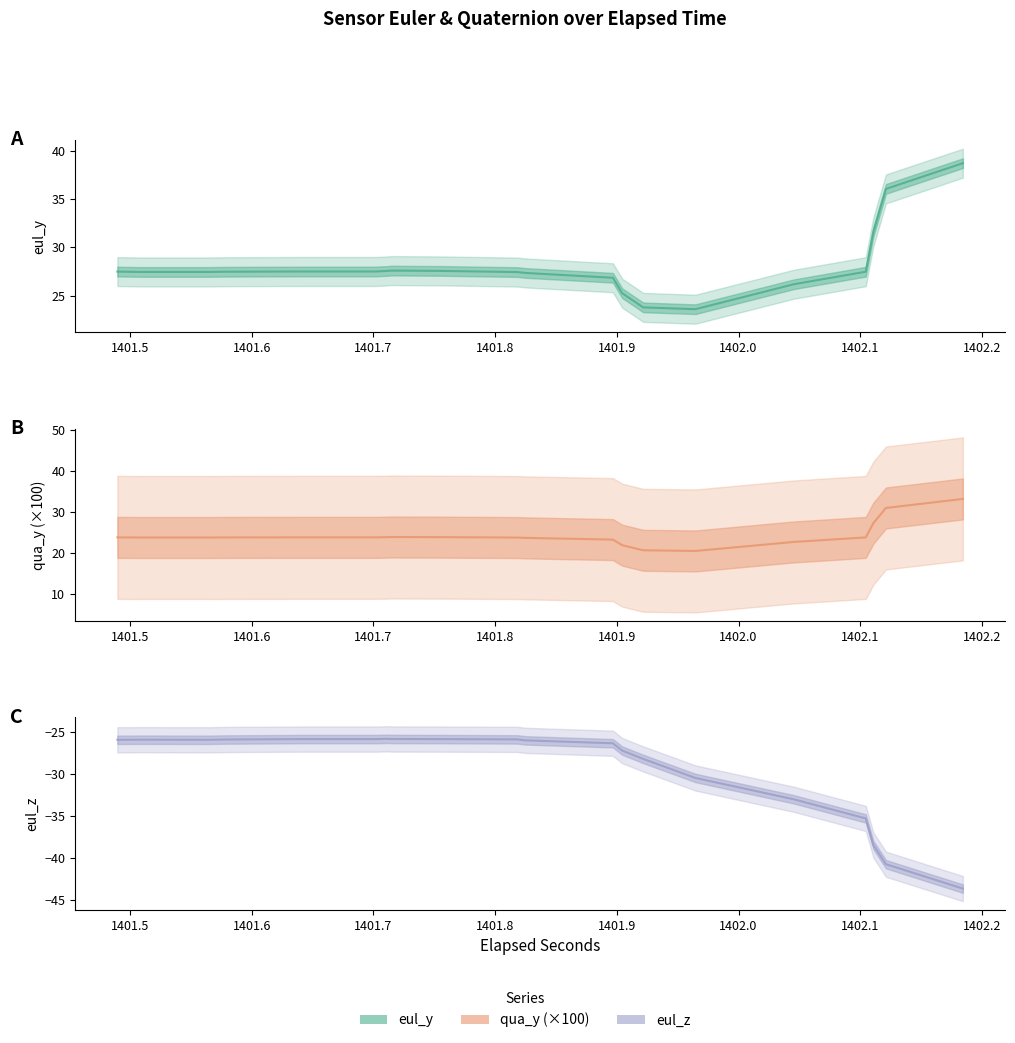

What is the lowest value of the eul_z series?

-43.6